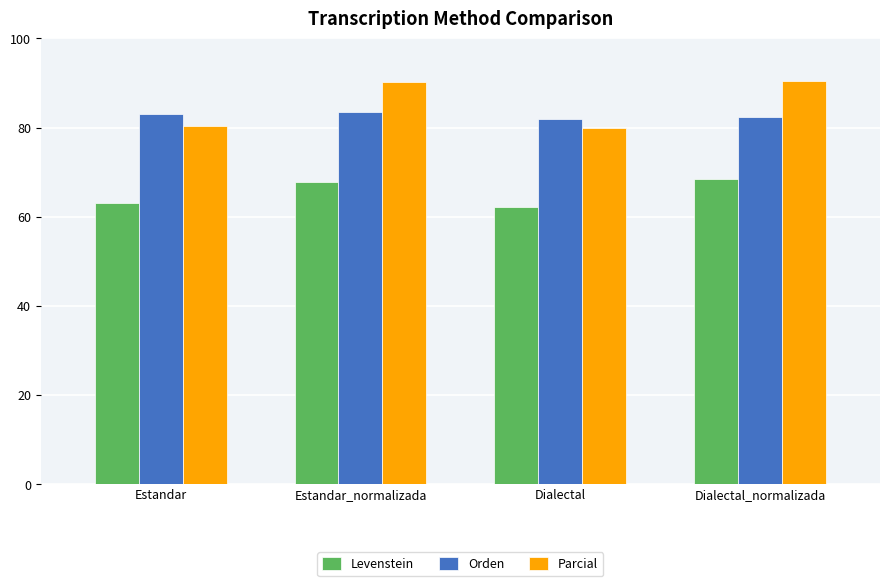

What is the label of the 1st bar from the left?

Estandar